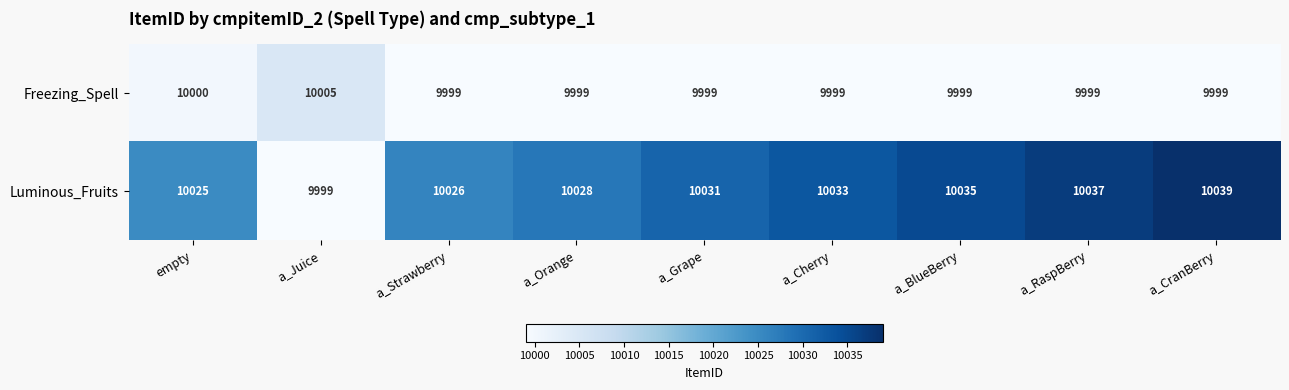

Read the Freezing_Spell value at a_Orange.

9999